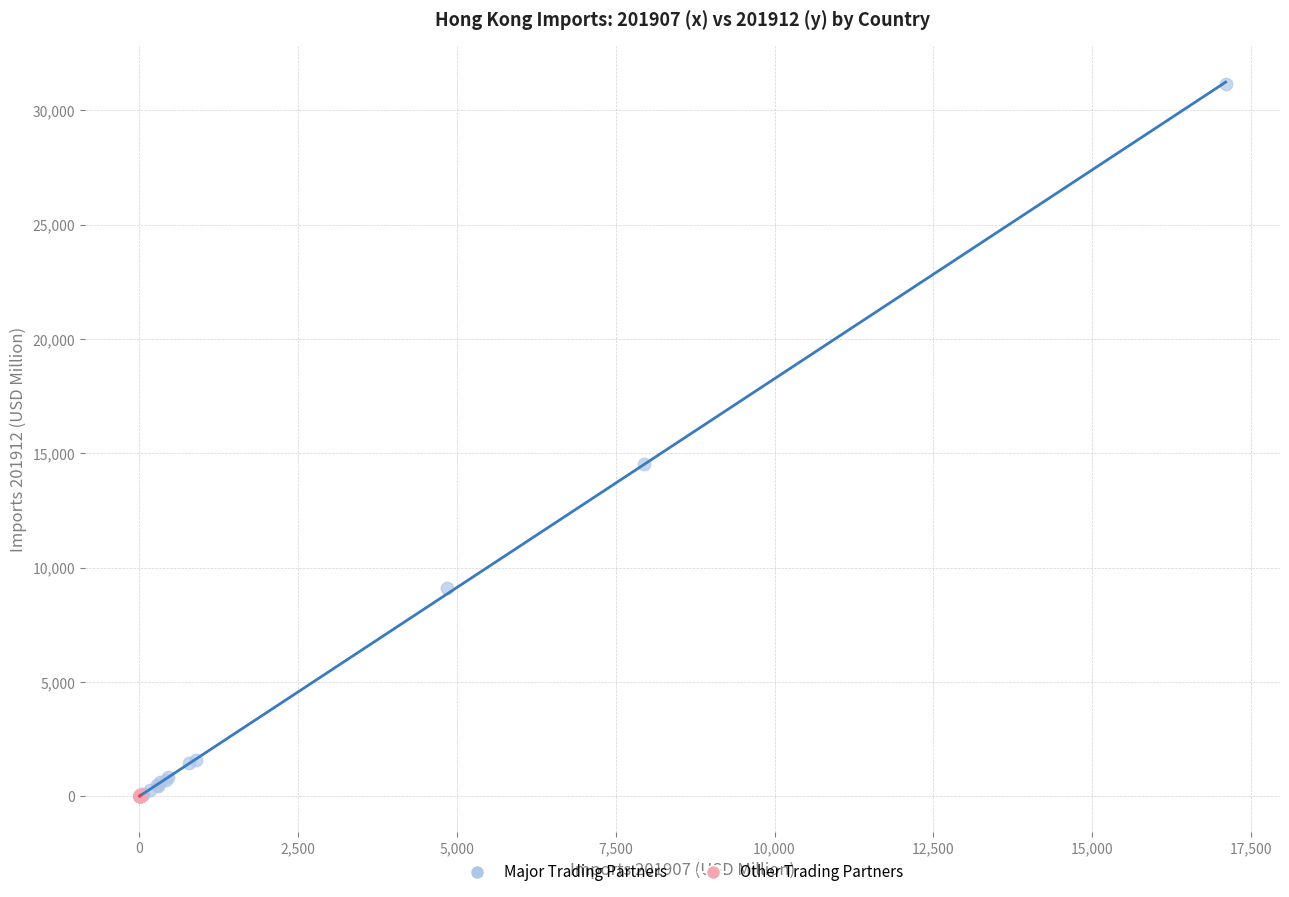

Which series reaches the maximum Y coordinate?

Major Trading Partners